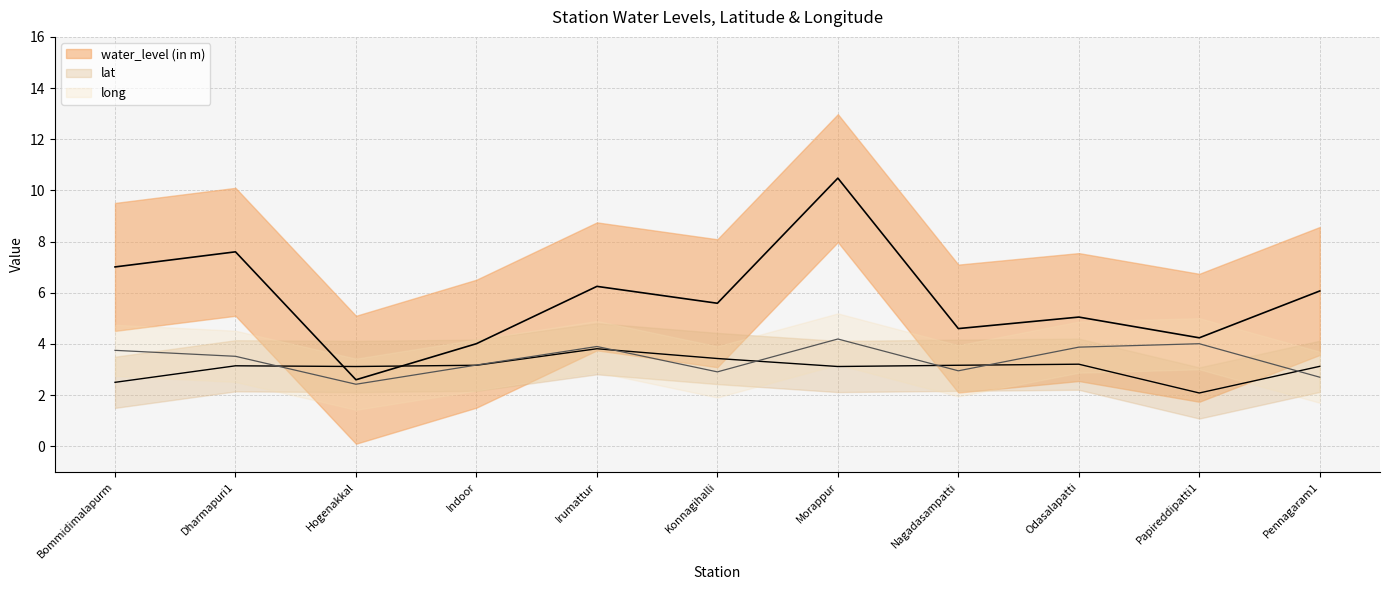

True or false: water_level (in m) and long intersect in this chart.

False